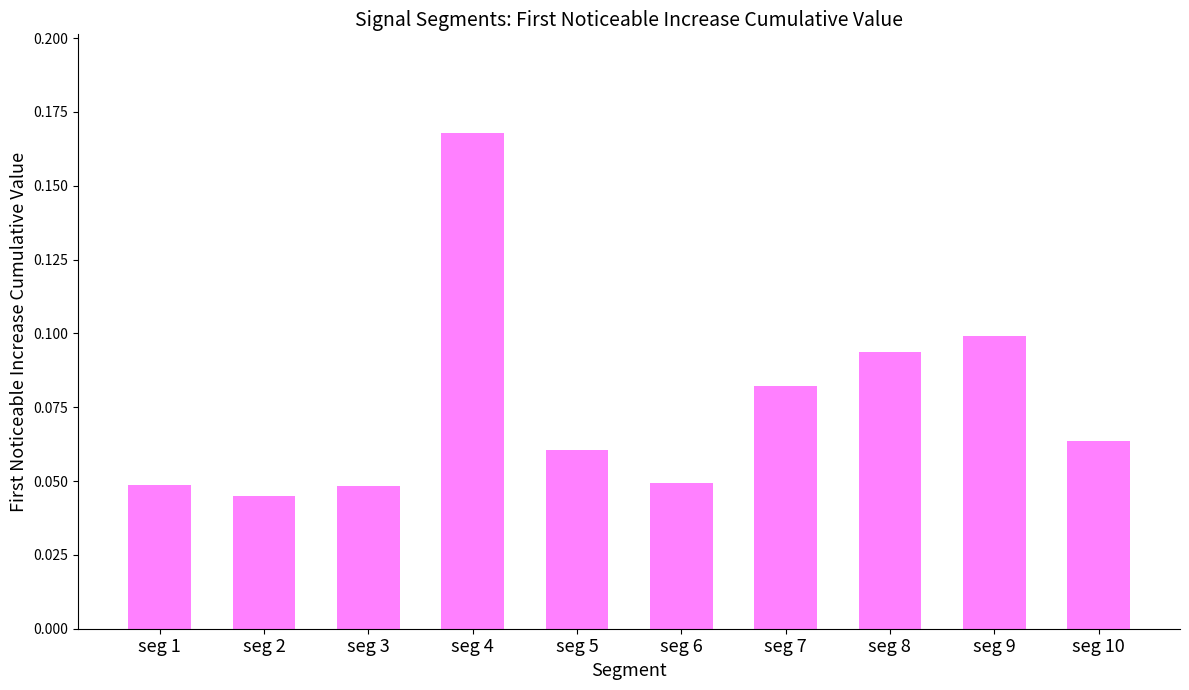

Count the values in the range 0 to 1.

10